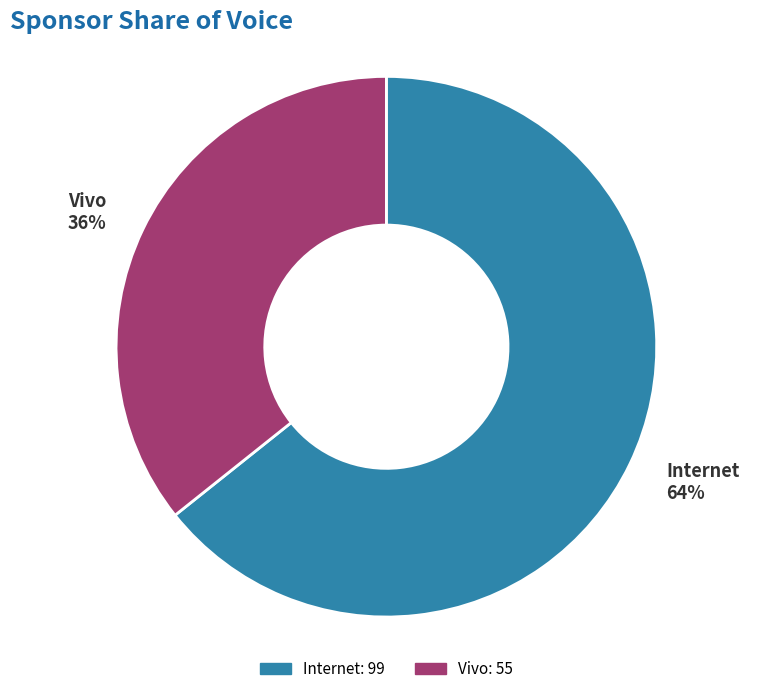

Combined, do Vivo and Internet account for over 50%?

Yes